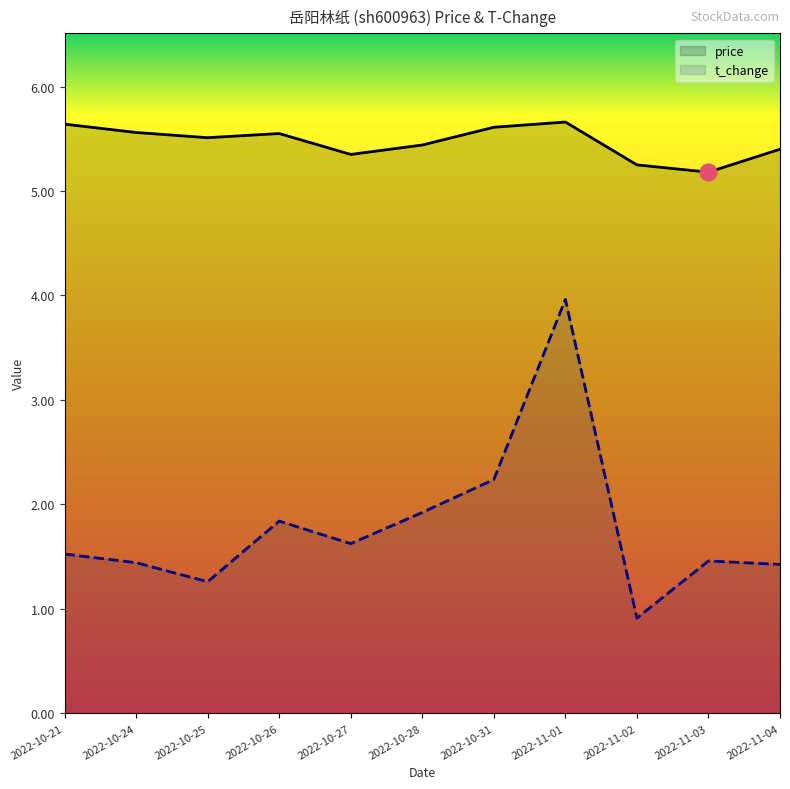

Does the chart display data point markers on the line(s)?

No